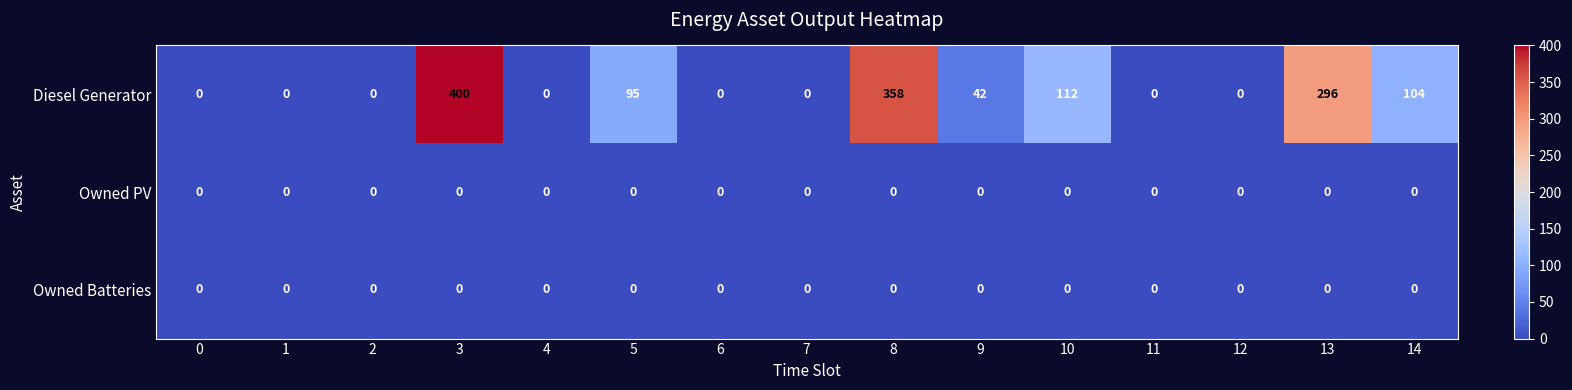

What is the sum of the Diesel Generator values at 10 and 2?

112